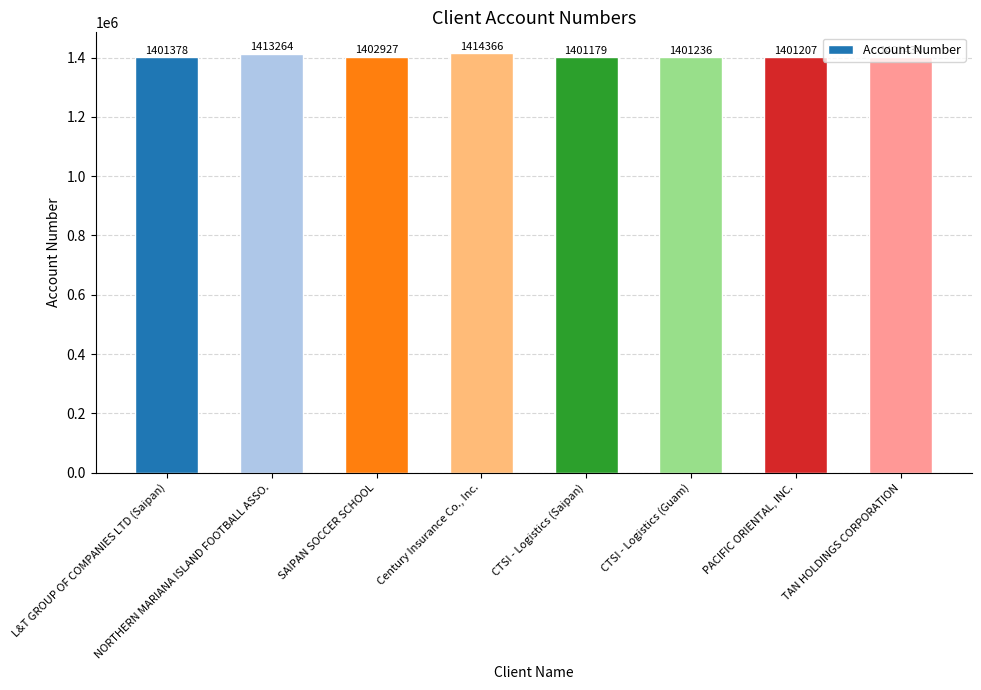

Which category has the highest value across all series?

Century Insurance Co., Inc.